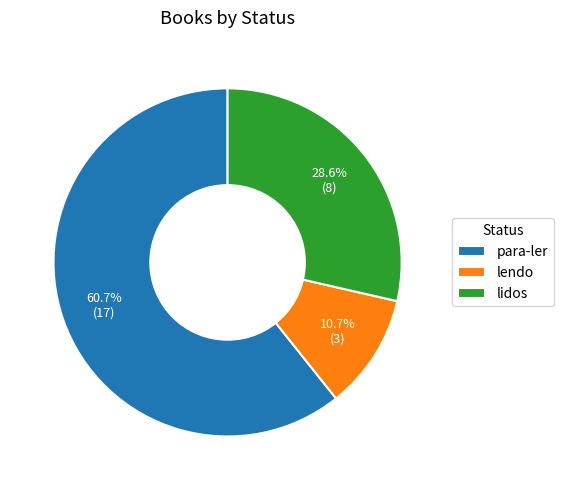

What is the smallest slice in the pie chart?

lendo